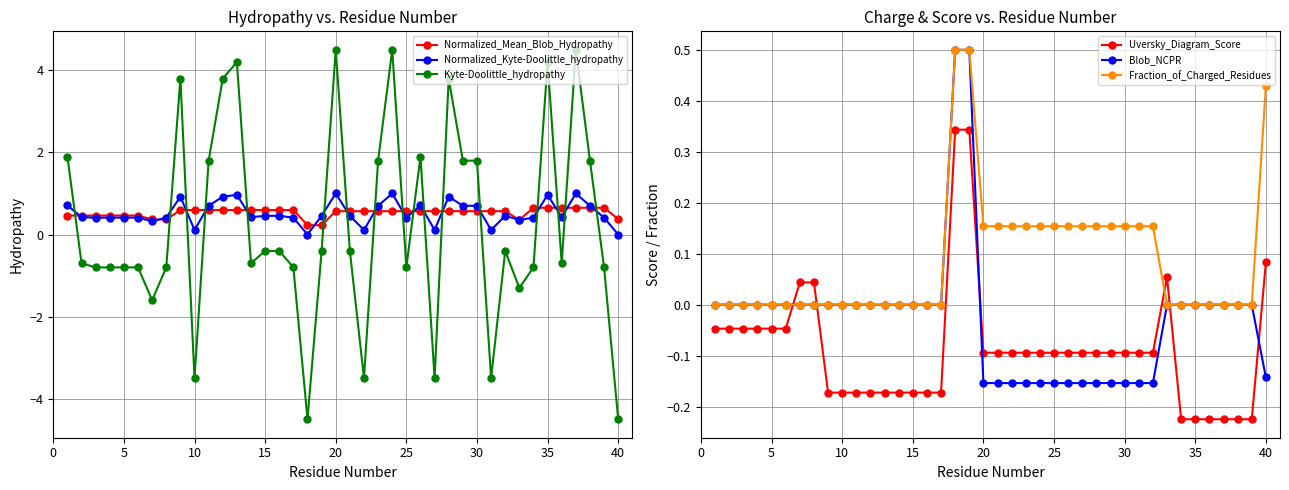

Which series has the largest range (max minus min)?

Kyte-Doolittle_hydropathy